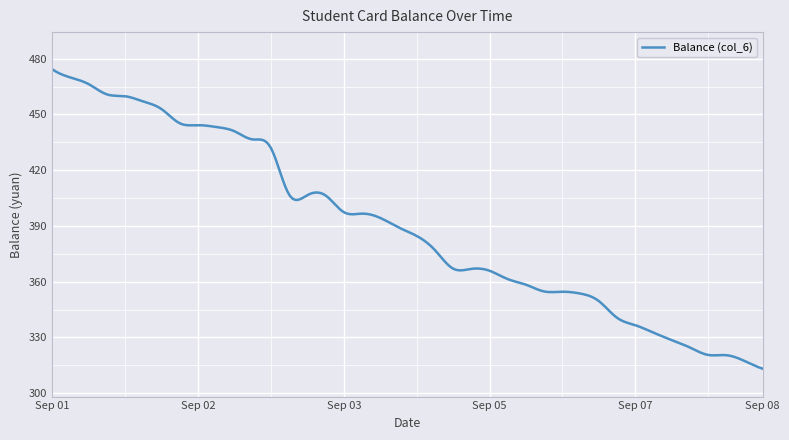

True or false: there are more than 2 points higher than both neighbors.

True